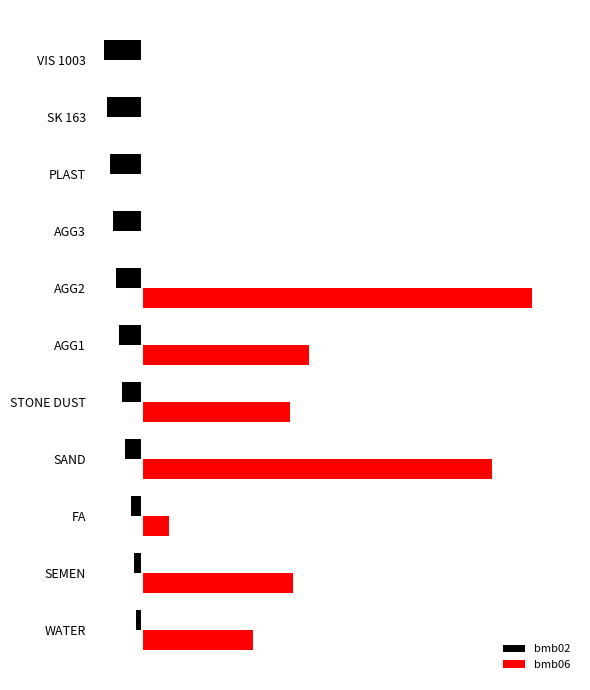

What are all the series names shown in the legend?

bmb02, bmb06